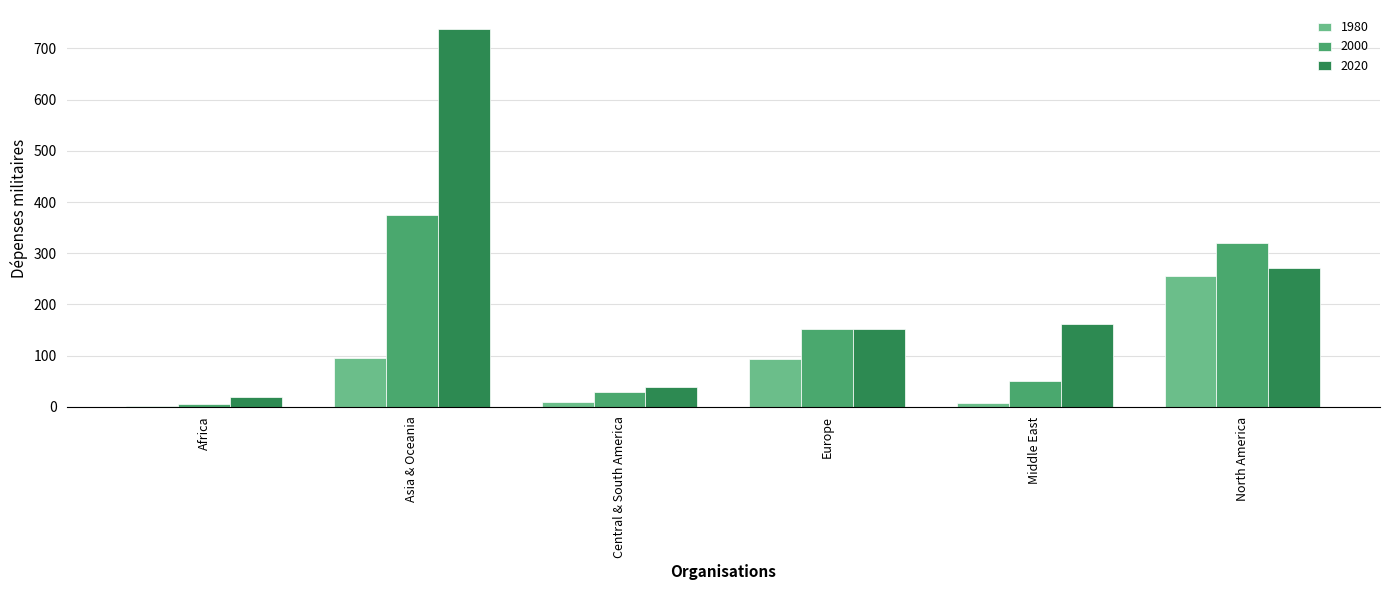

How many groups of bars are there?

6